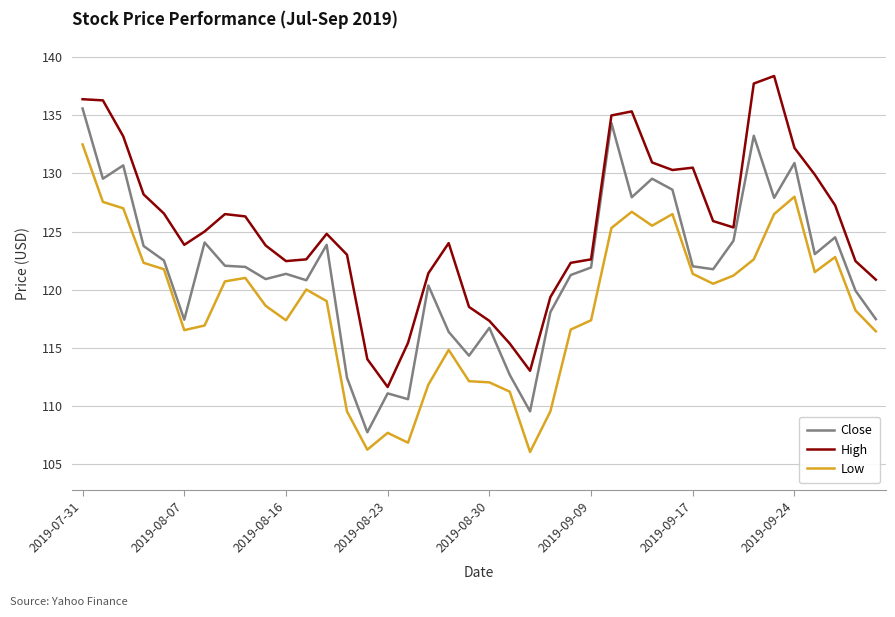

Rank the series by their maximum value, from lowest to highest.

Low, Close, High